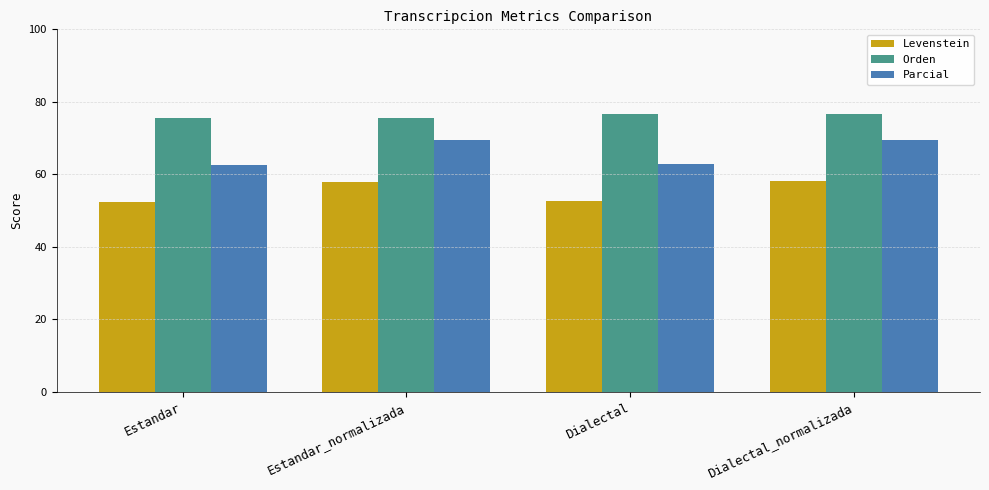

How many data points in Levenstein are less than 58?

2